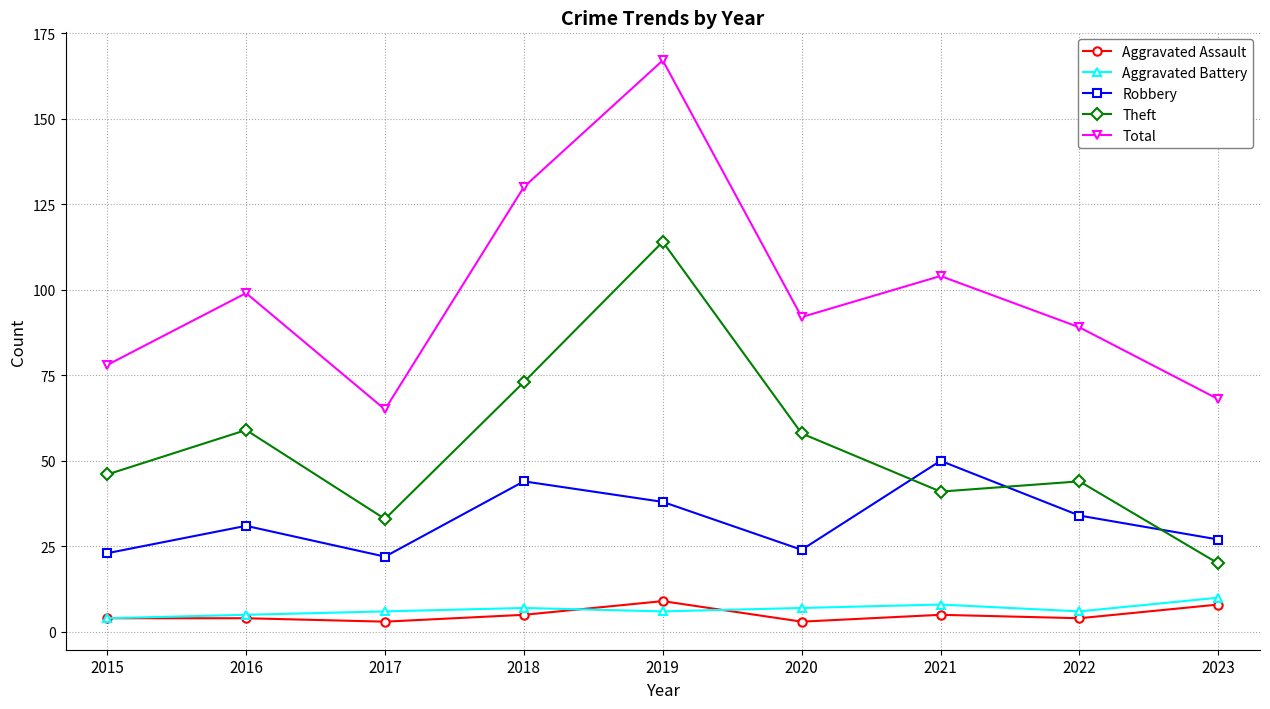

What are all the series names shown in the legend?

Aggravated Assault, Aggravated Battery, Robbery, Theft, Total